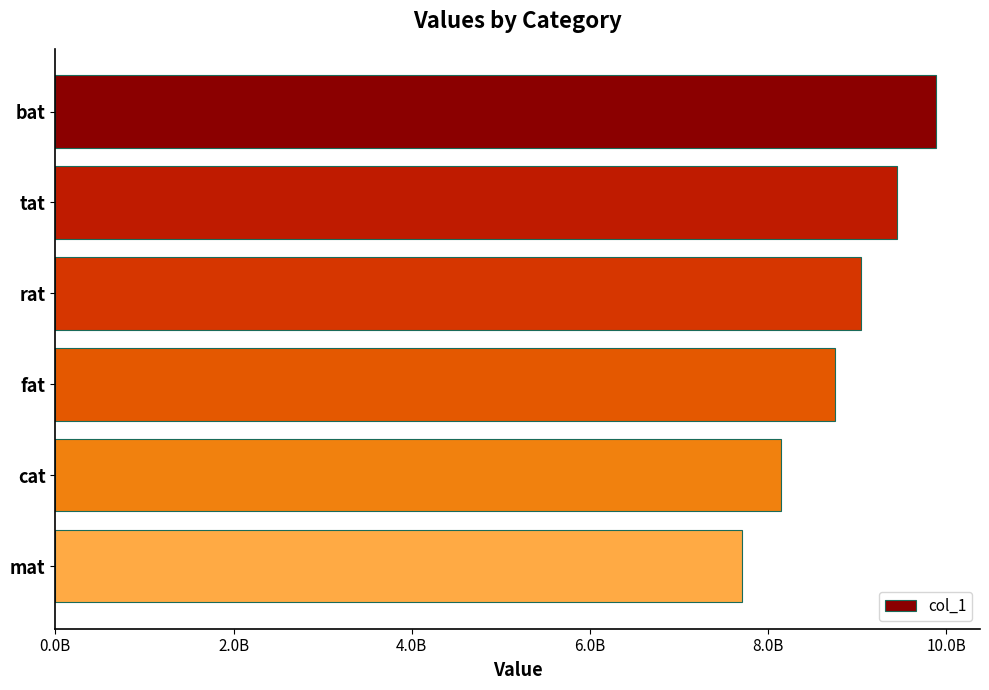

Does the chart contain any negative values?

No